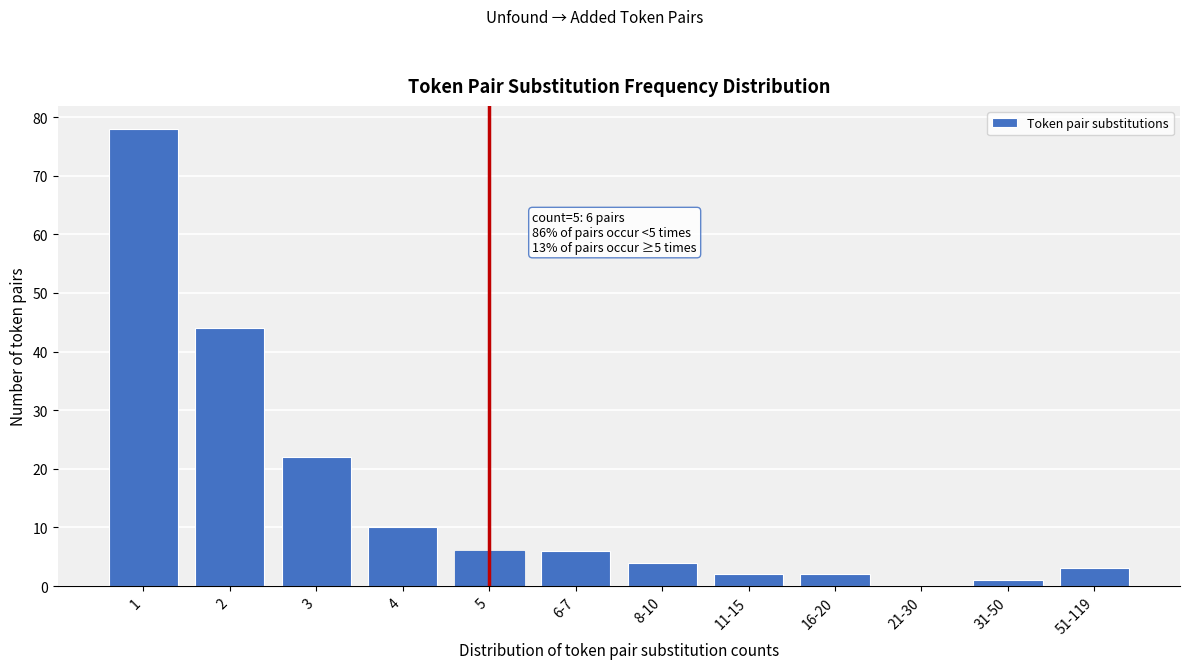

Reading left to right, transcribe all the data shown in this chart.

1=78	2=44	3=22	4=10	5=6	6-7=6	8-10=4	11-15=2	16-20=2	21-30=0	31-50=1	51-119=3